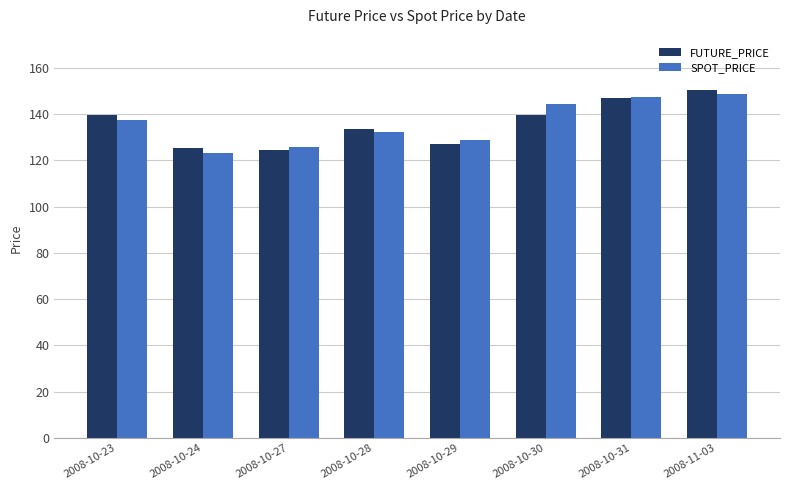

What is the total value across all series at 2008-10-27?

250.4